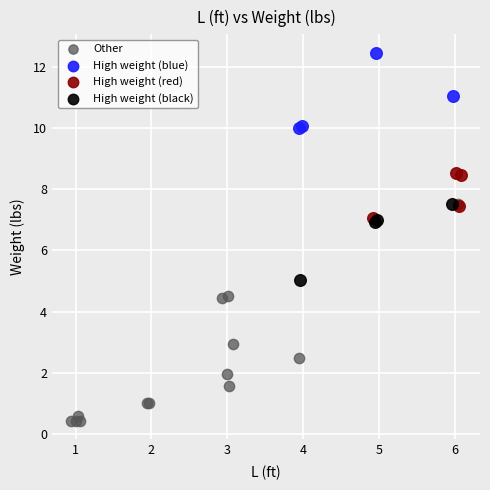

Which series has the largest Y range (max minus min)?

Other